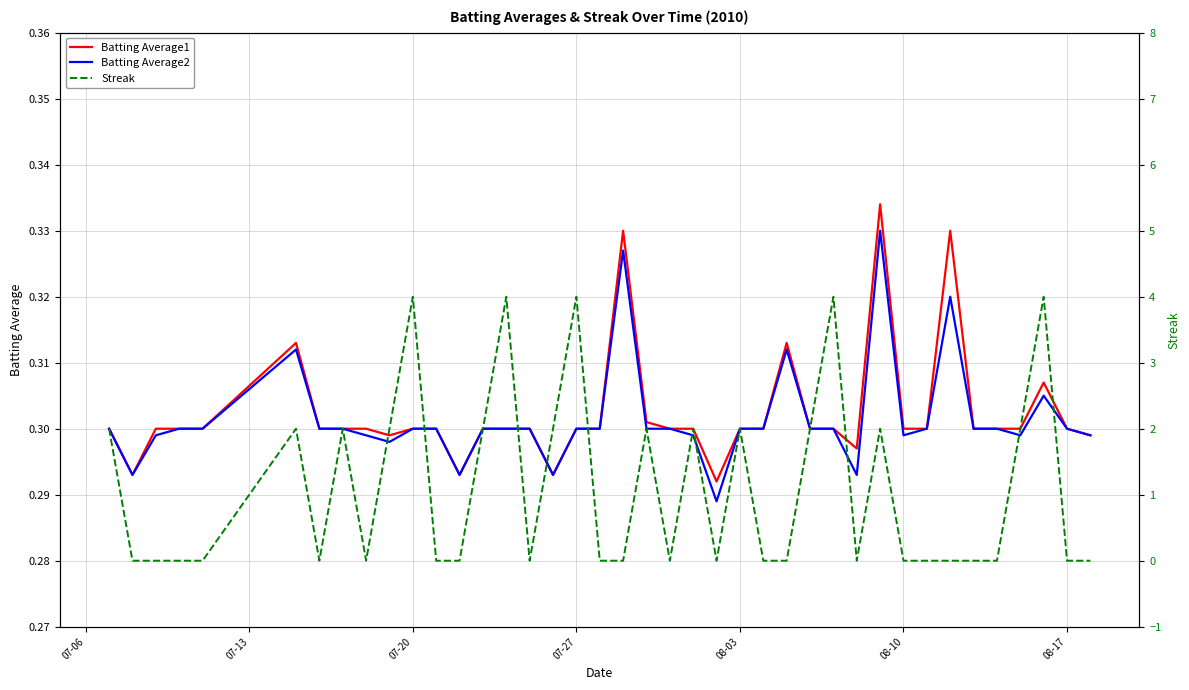

True or false: Streak has more than 2 interior local peaks.

True